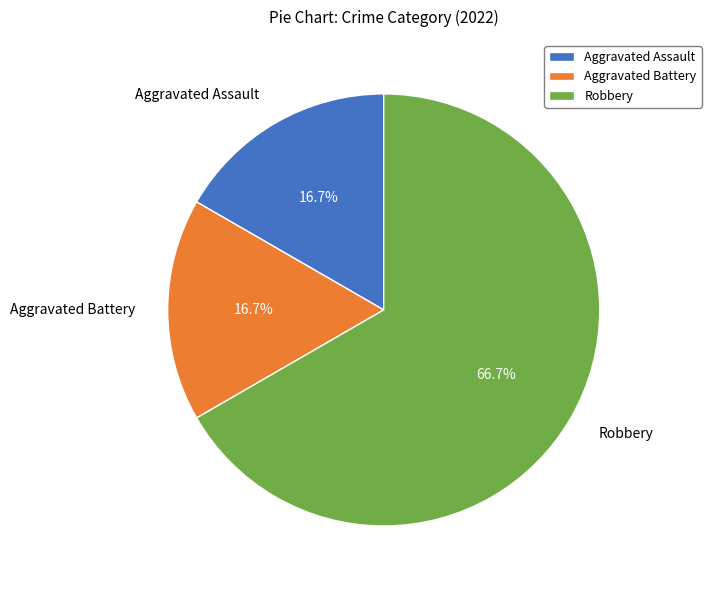

Which slice is the largest?

Robbery